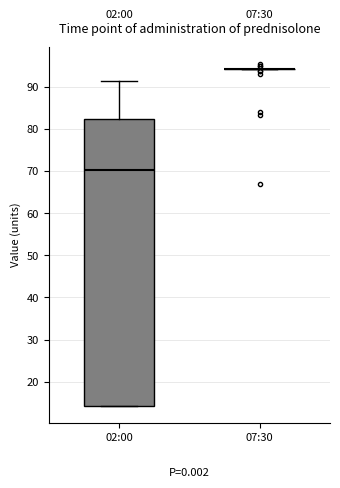

Which box is the tallest, from its lower edge to its upper edge?

02:00